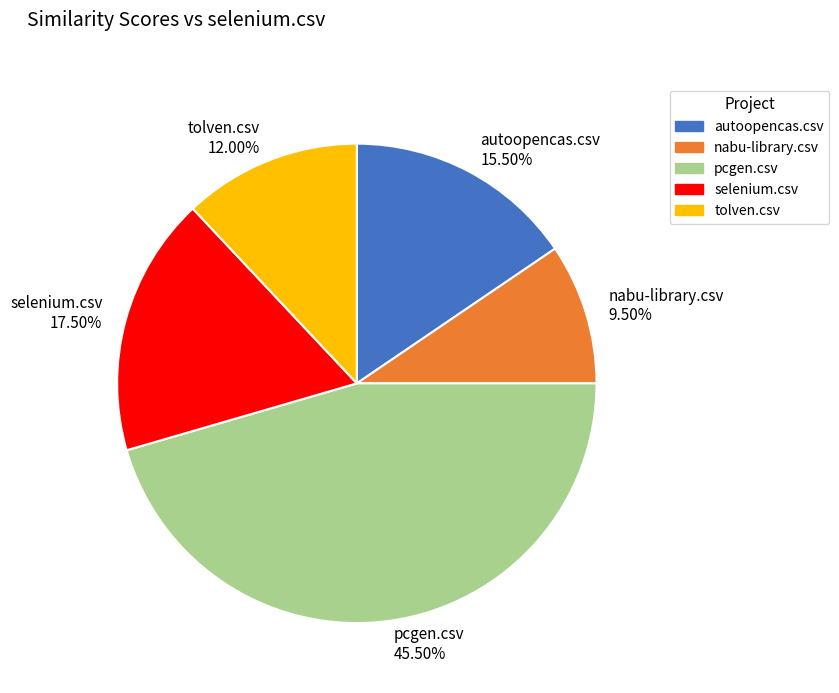

Which has a higher value, pcgen.csv or nabu-library.csv?

pcgen.csv